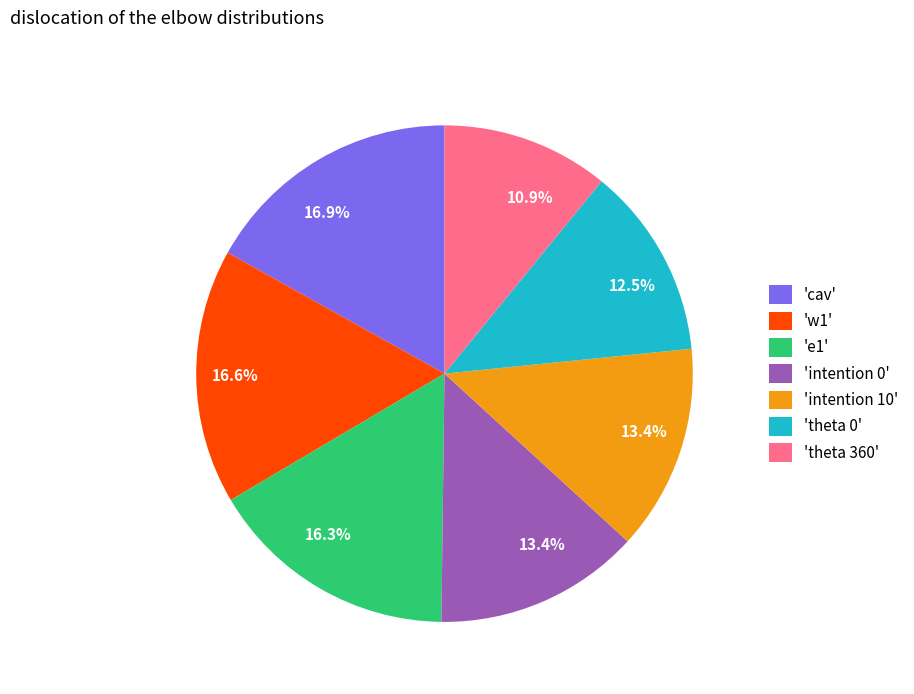

Count the number of slices in the pie.

7